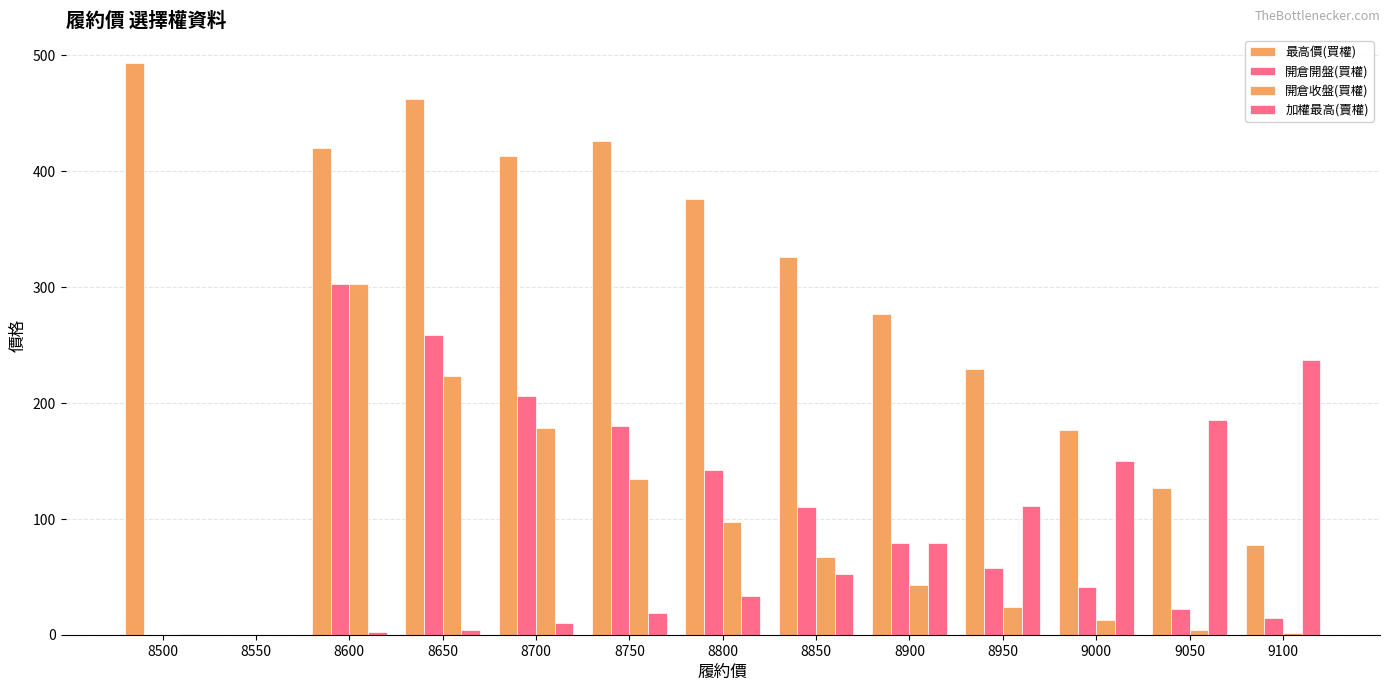

Does the chart contain stacked bars?

No